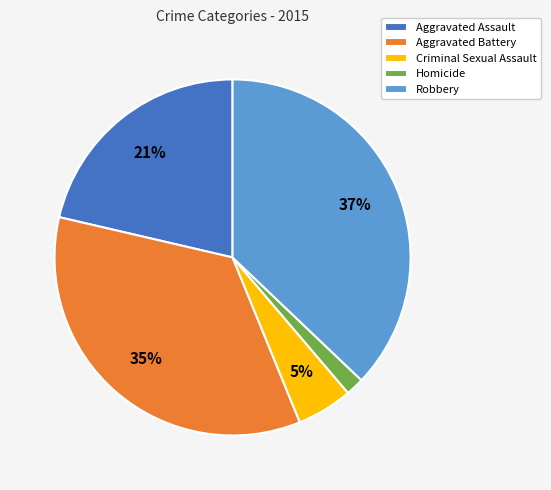

The Aggravated Battery slice represents 43% of the pie. True or false?

False